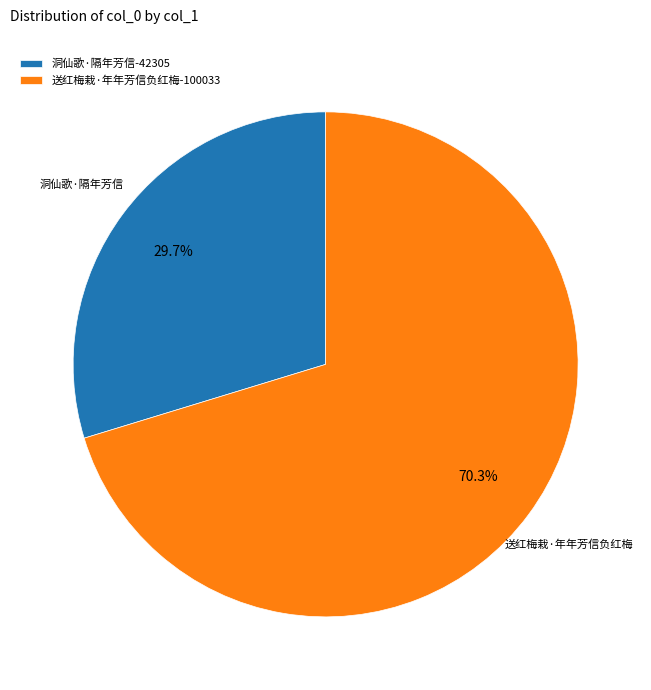

How many segments does this pie chart have?

2